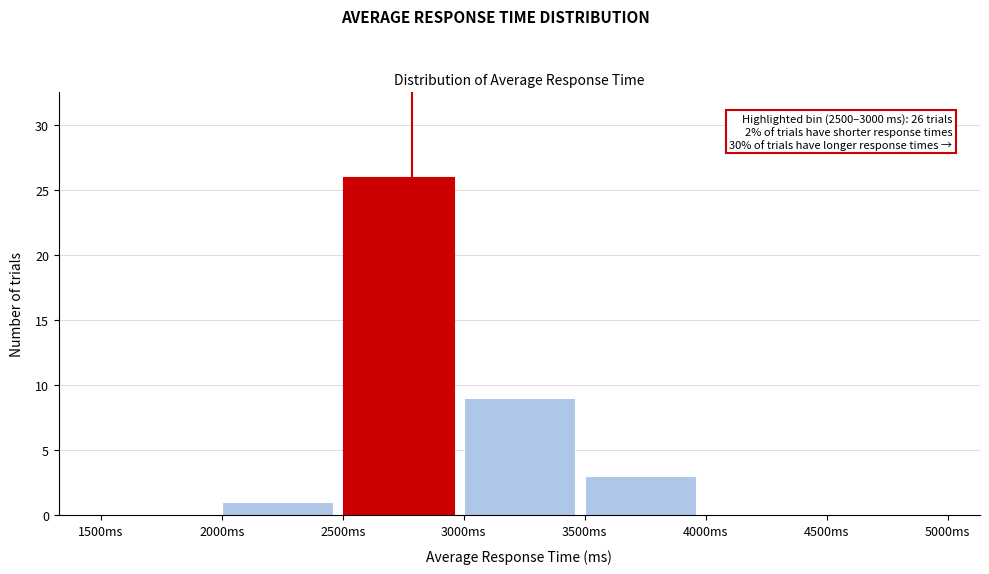

Over which range of the x-axis is the bar tallest?

2500 to 3000